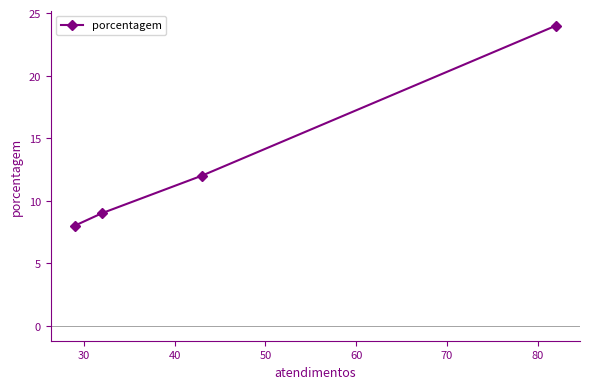

What is the difference between the maximum and minimum values?

16